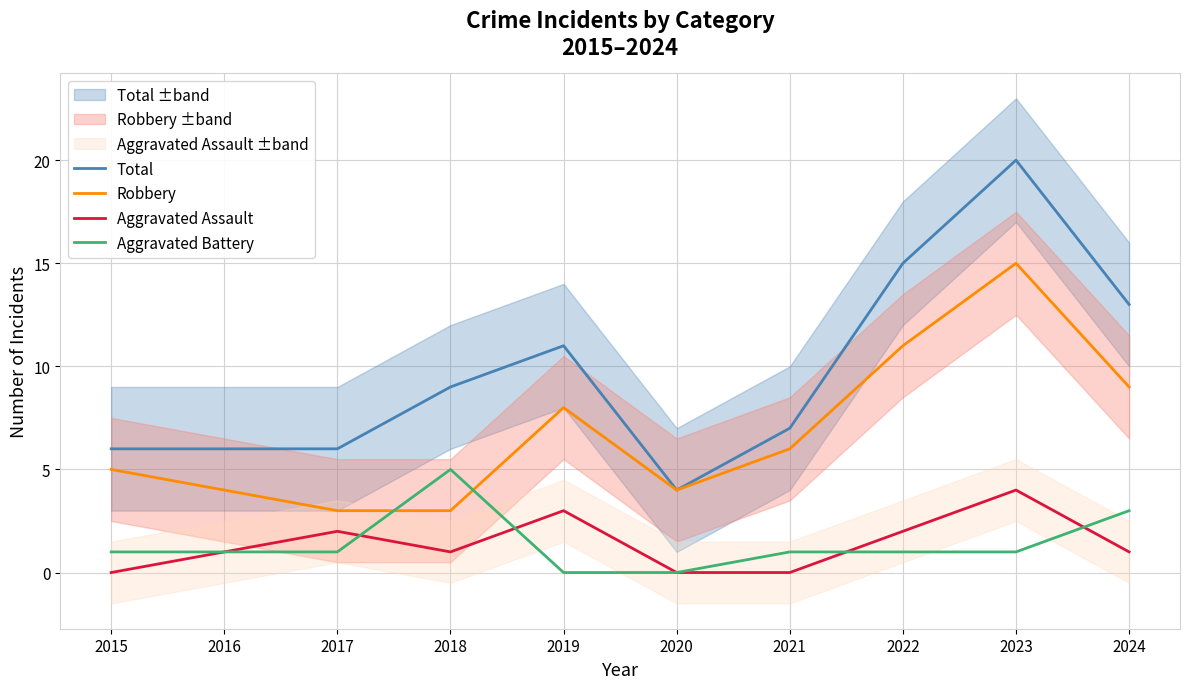

The value of Aggravated Battery at 2022 is 2. True or false?

False